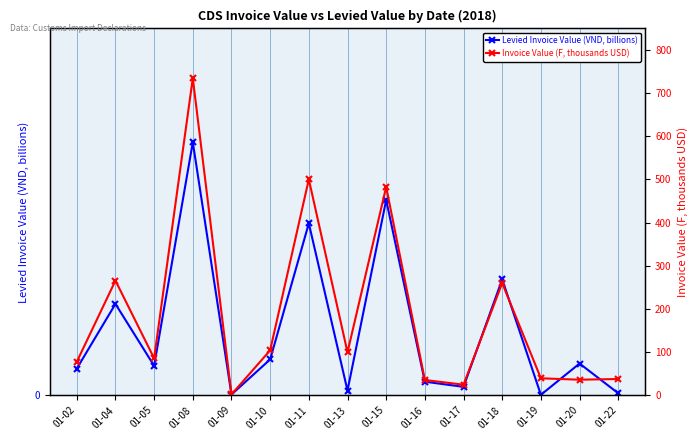

The Invoice Value (F, thousands USD) series shows 363.7 at 01-08. True or false?

False